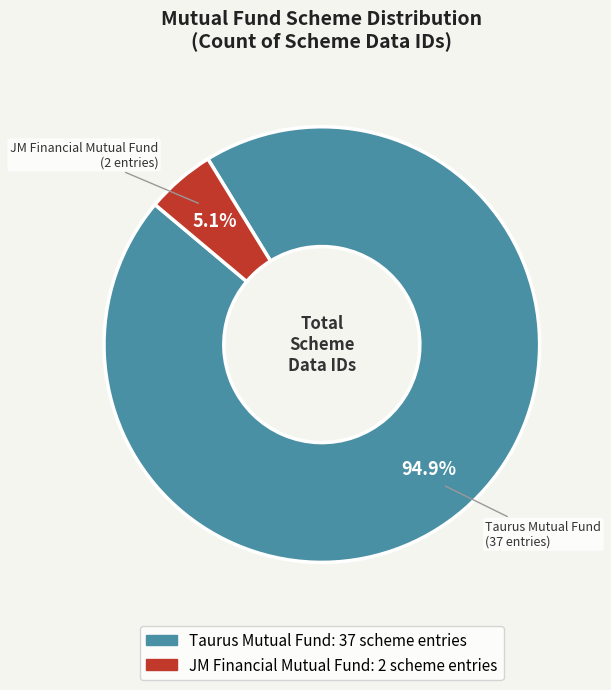

Does any single category account for the majority?

Yes